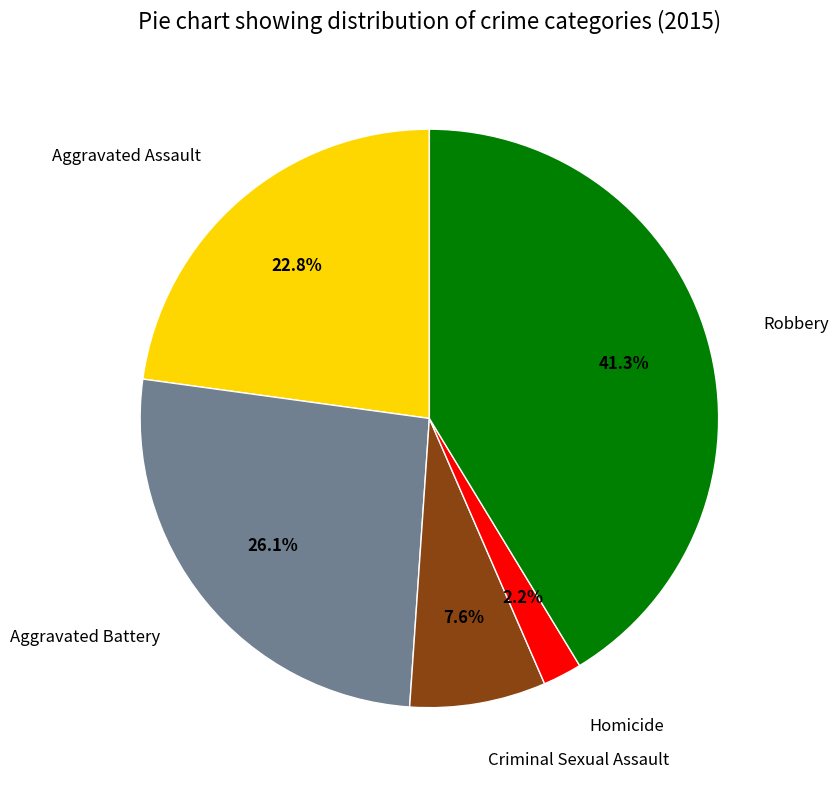

How many slices are in this pie chart?

5